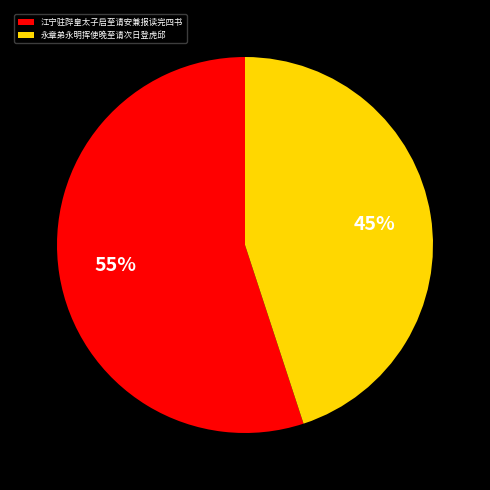

Which category has the smallest portion of the pie?

永章弟永明挥使晚至请次日登虎邱